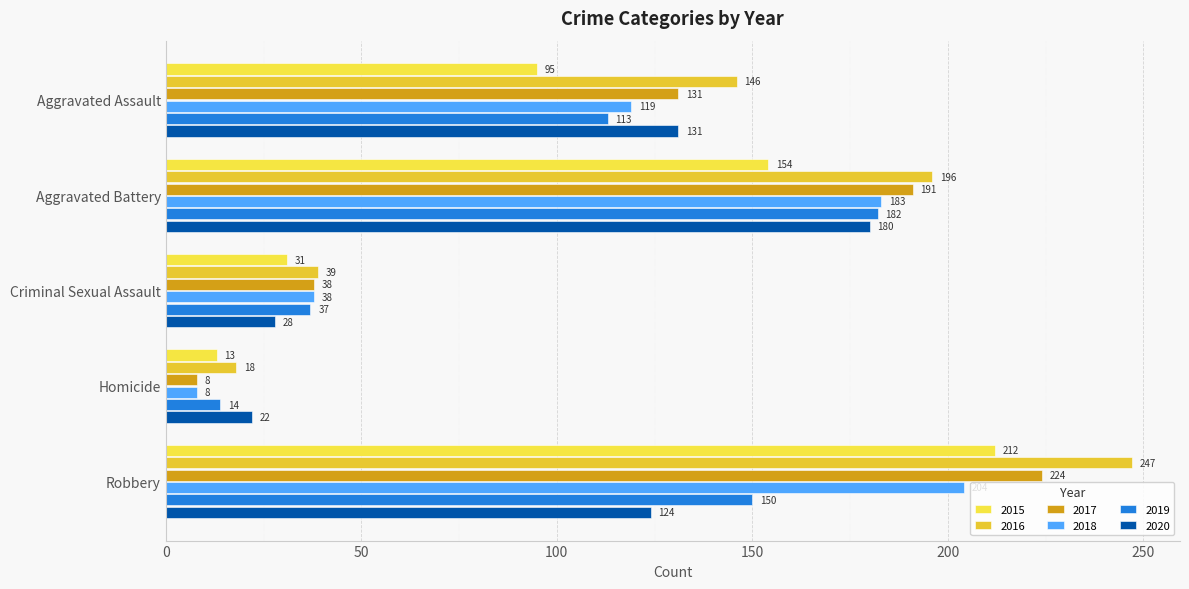

True or false: 2018 has a value of 2 at Homicide.

False